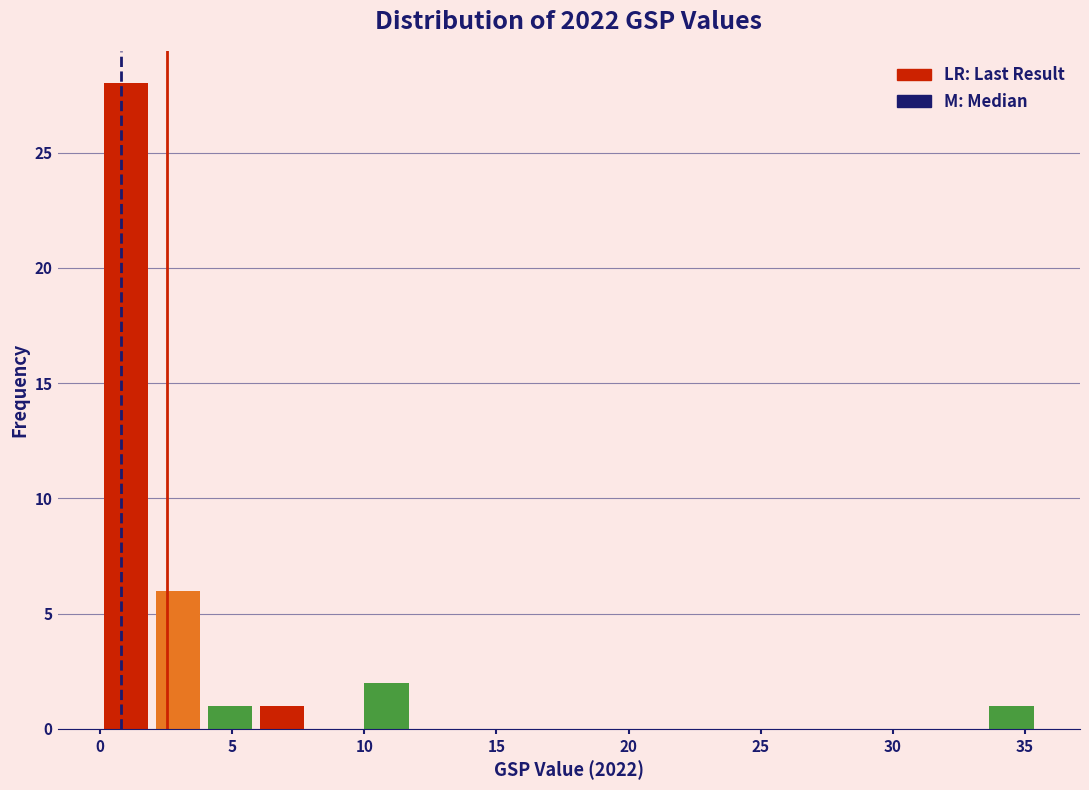

Read against the x-axis, roughly where is the centre of the tallest bar?

1.0